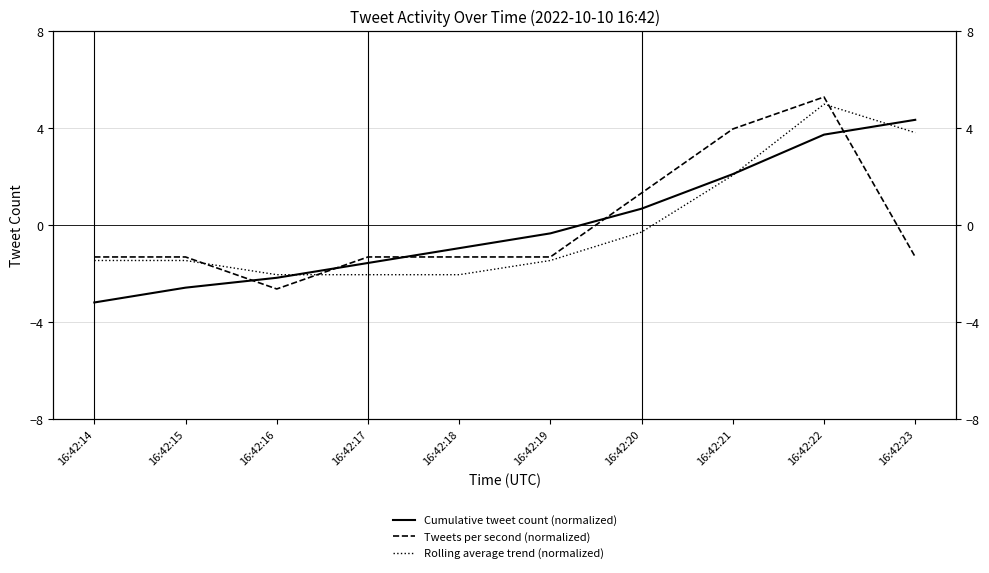

True or false: Cumulative tweet count (normalized) and Rolling average trend (normalized) intersect in this chart.

True